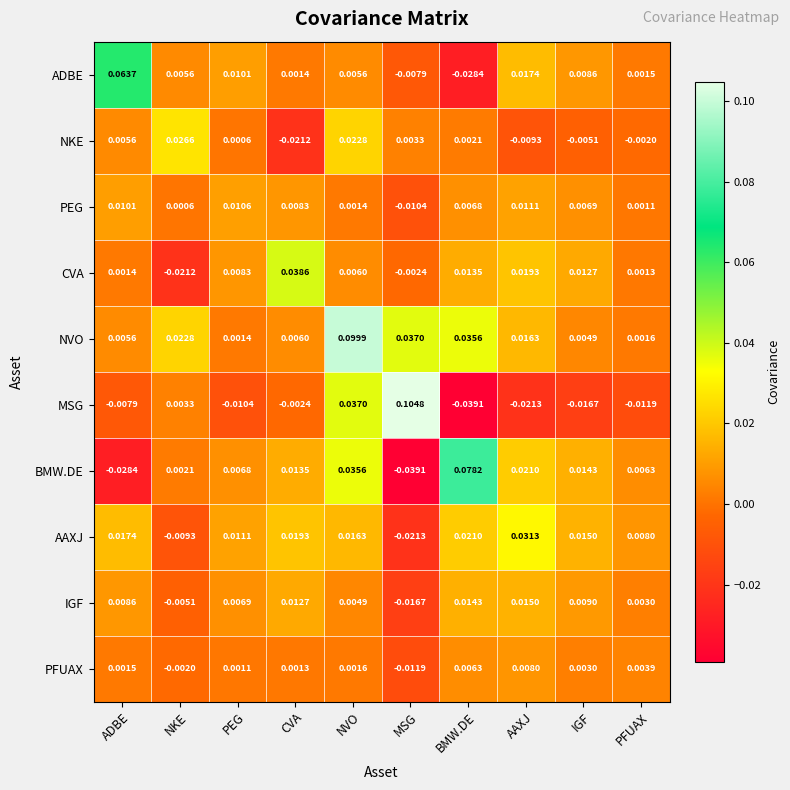

Which series has the largest total across all categories?

NVO